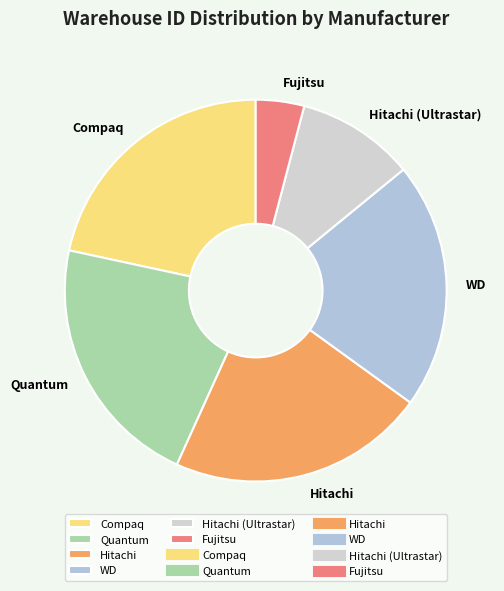

True or false: Hitachi accounts for 22% of the total.

True